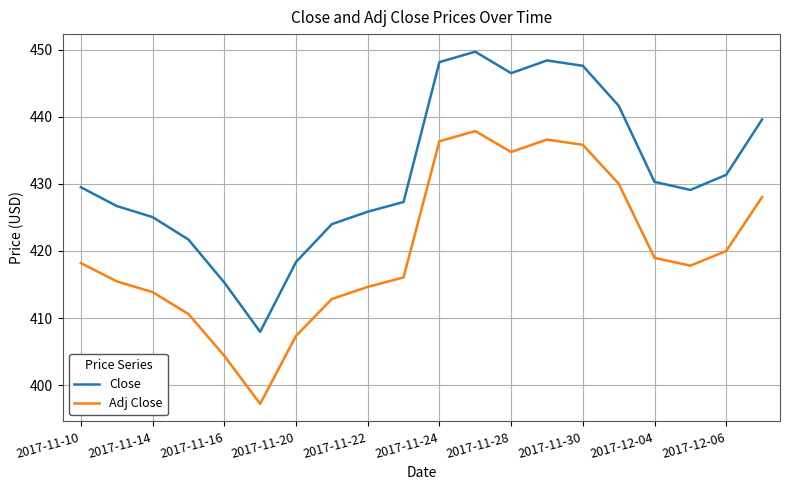

Which series has the widest spread of values?

Close